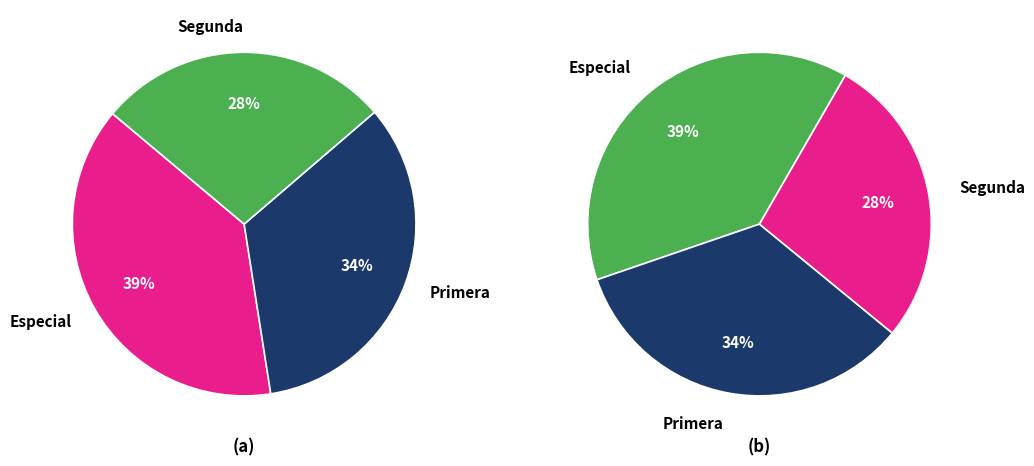

How many segments does this pie chart have?

3